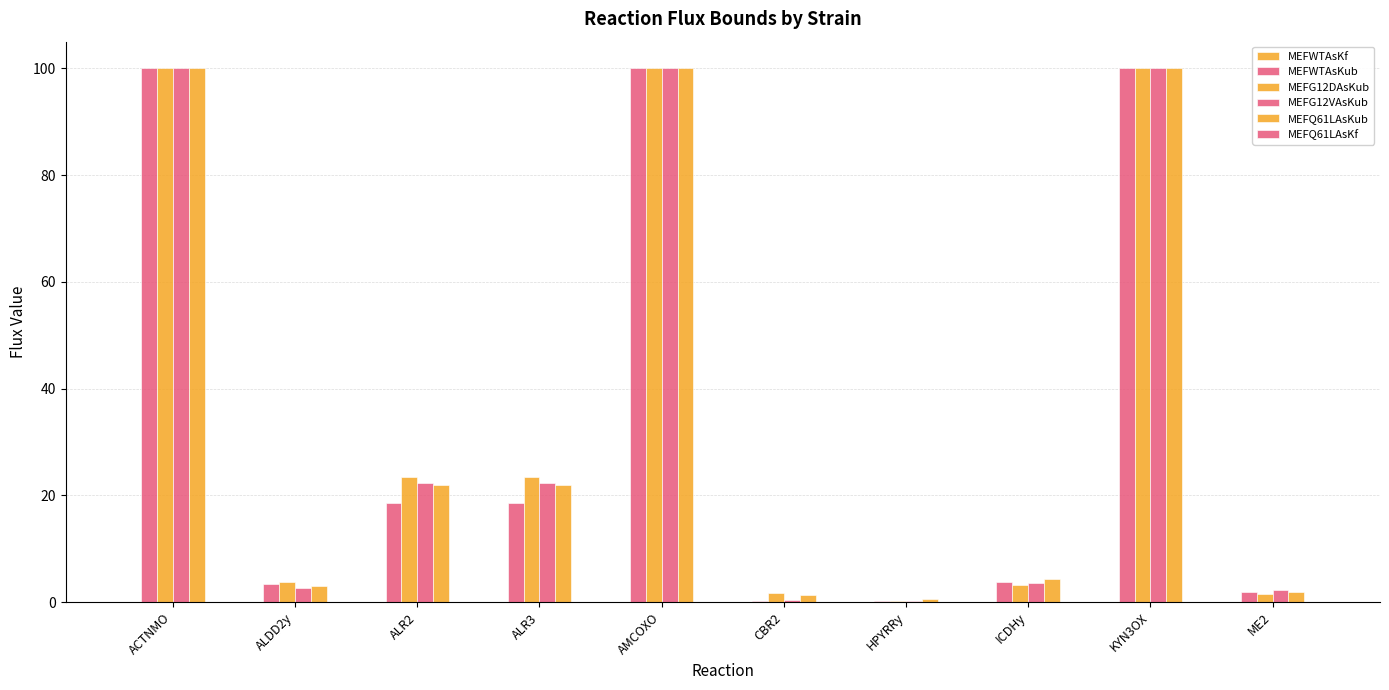

Which category has the highest value across all series?

ACTNMO